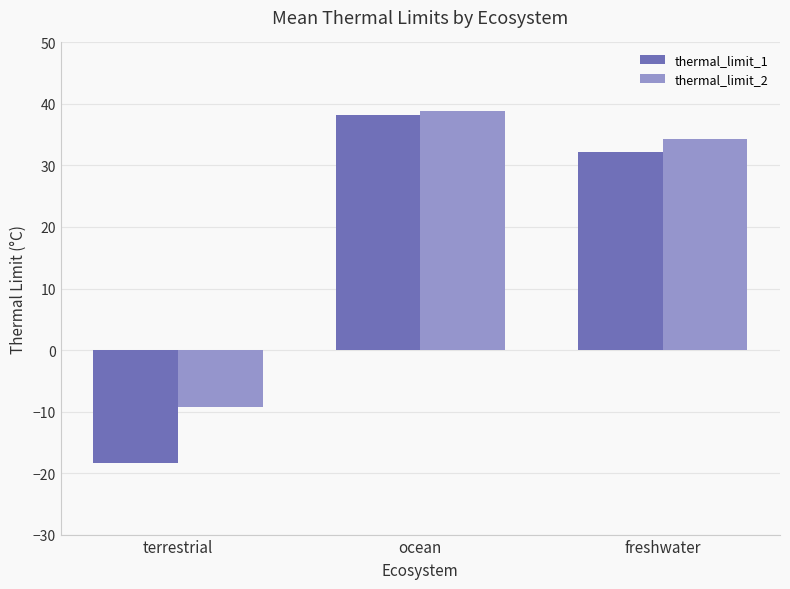

At which label does thermal_limit_1 first exceed 32?

ocean